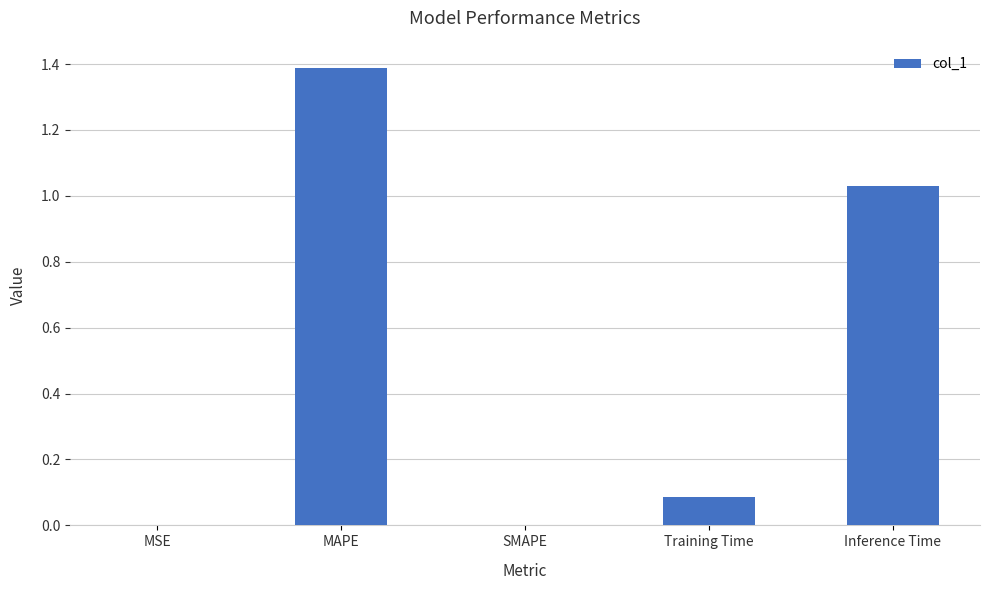

How many categories are shown in the chart?

5